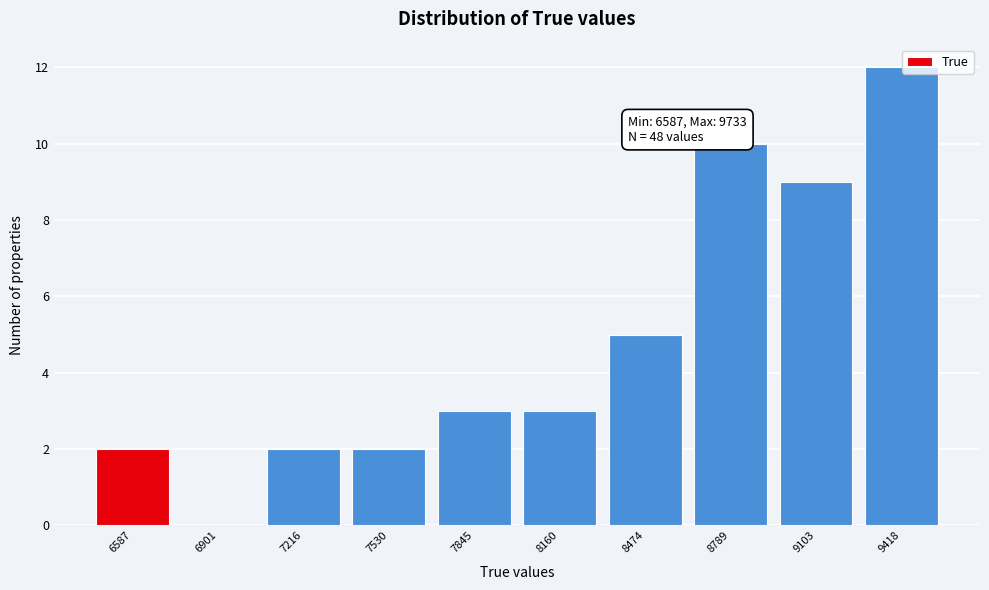

Reading left to right, list all the values displayed in this chart.

6587=2	6901=0	7216=2	7530=2	7845=3	8160=3	8474=5	8789=10	9103=9	9418=12